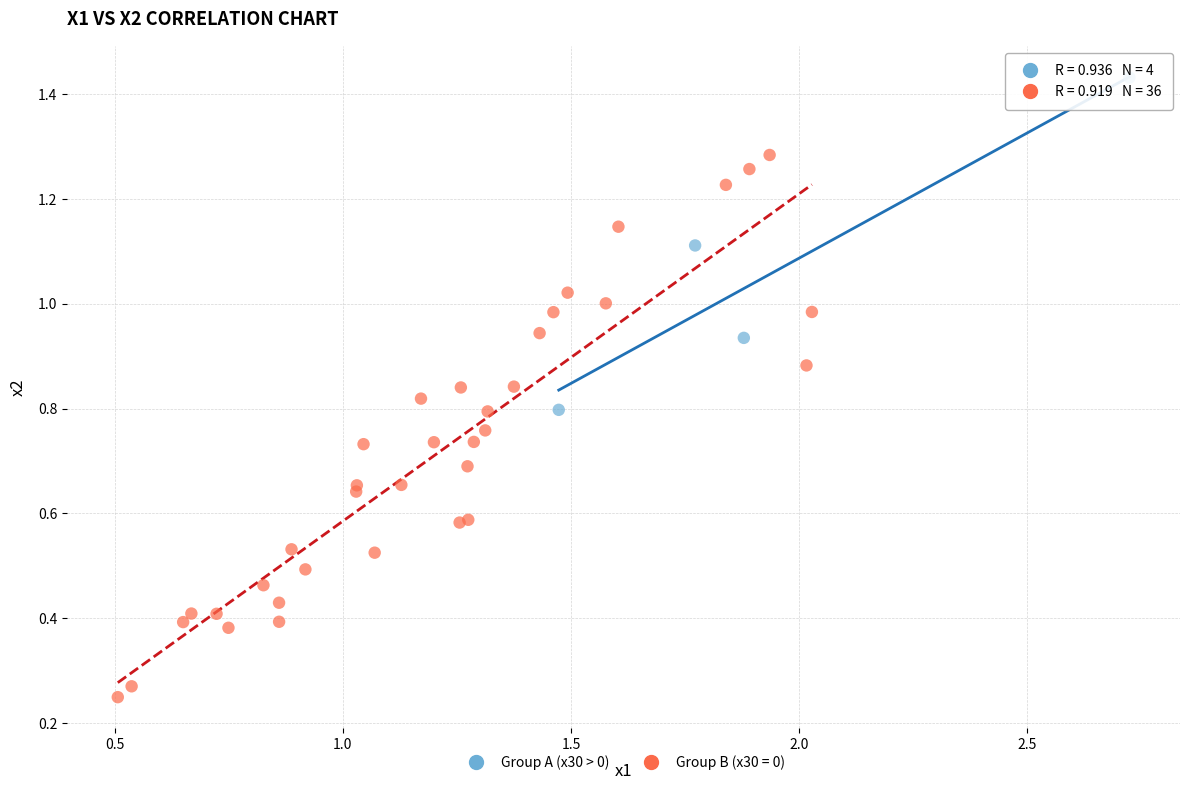

Which series reaches the minimum Y coordinate?

Group B (x30 = 0)